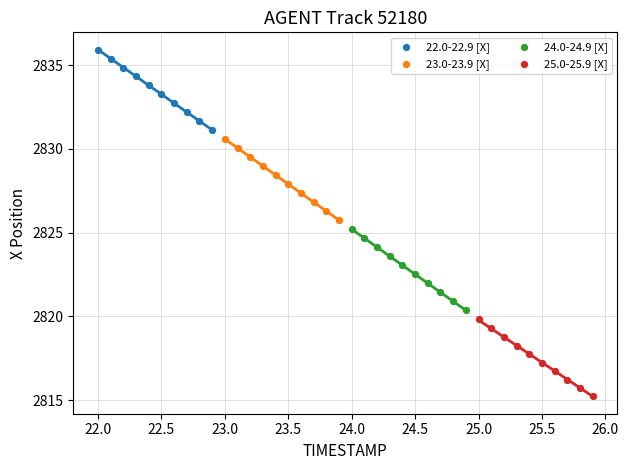

Which series contains the highest Y value?

22.0-22.9 [X]